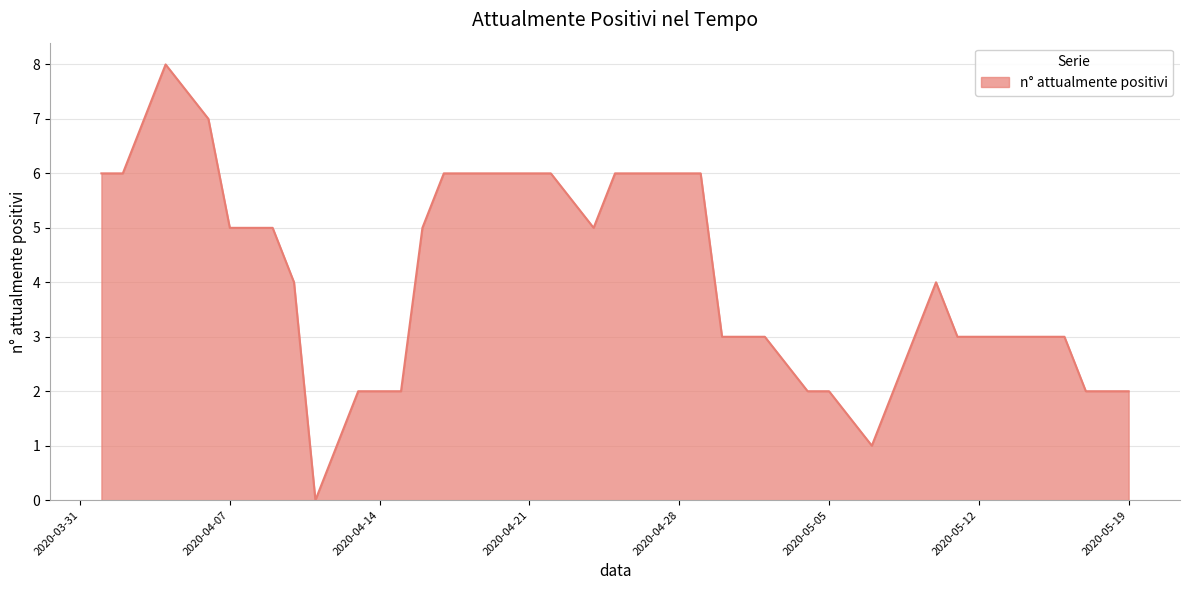

True or false: there are more than 0 points higher than both neighbors.

True